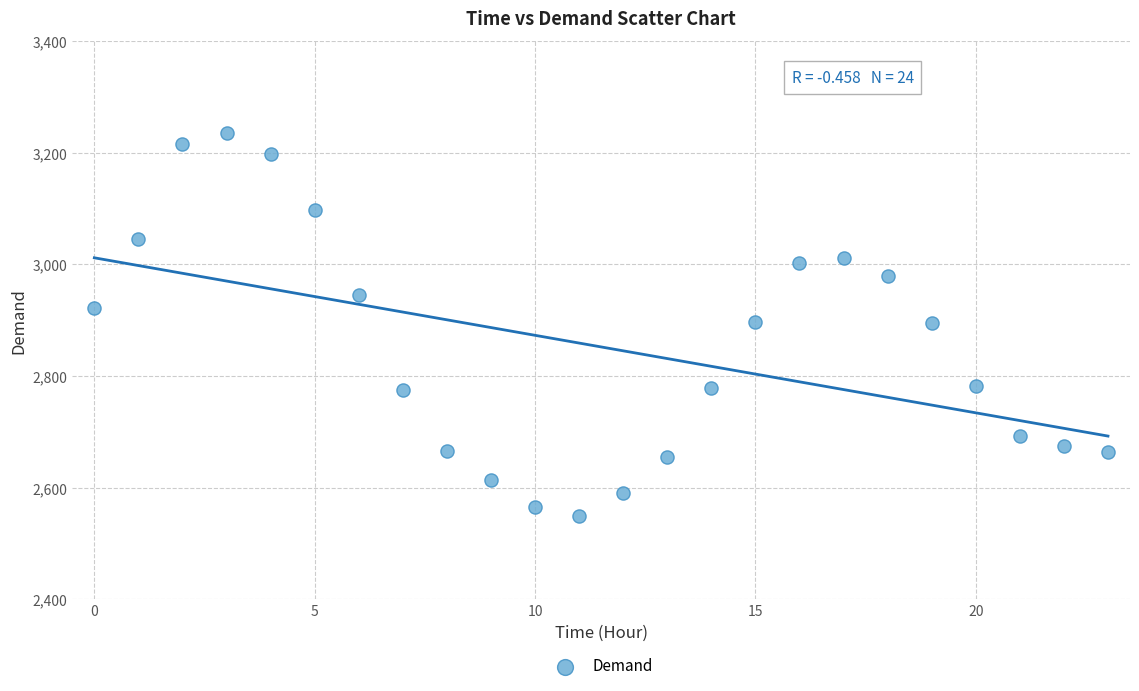

What is the range of Y values (max minus min)?

686